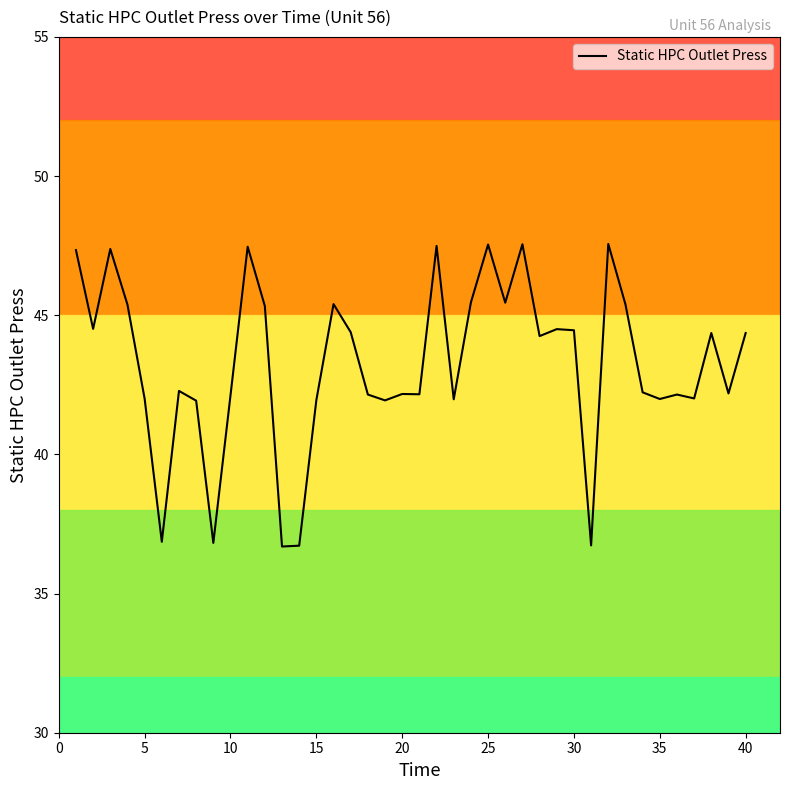

How many values are below 44?

20